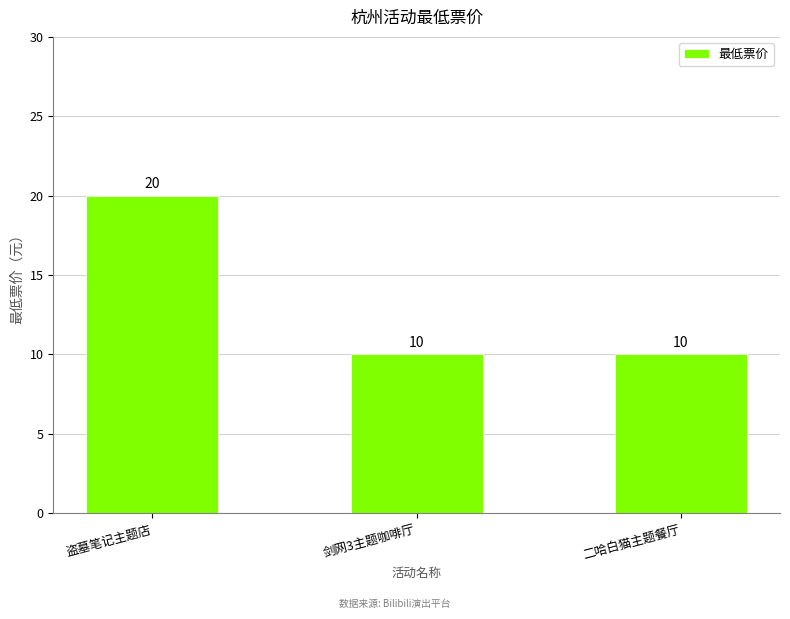

What is the greatest value displayed?

20